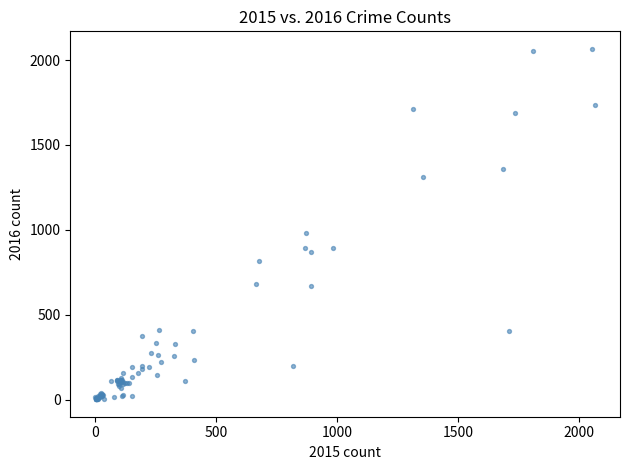

What Y value in the scatter plot is closest to 1034?

984